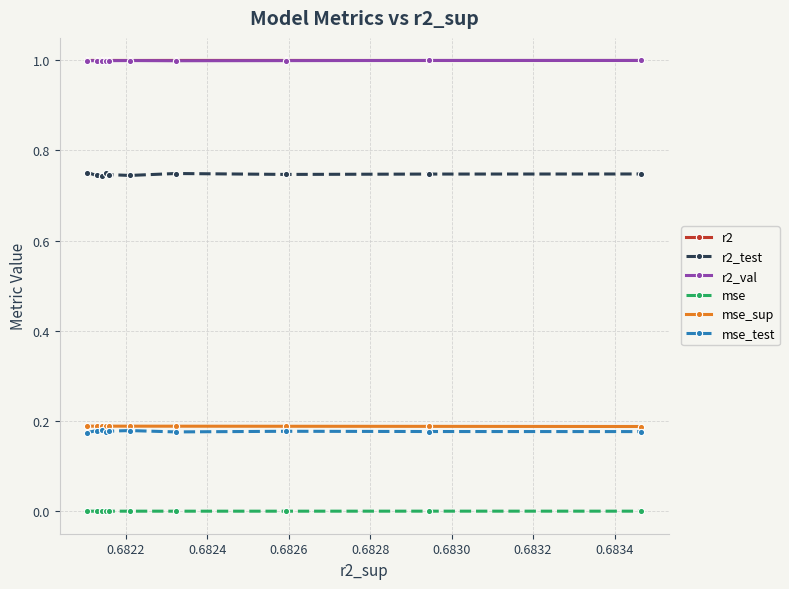

What is the value of the r2_val point at the 5th from the left?

1.0